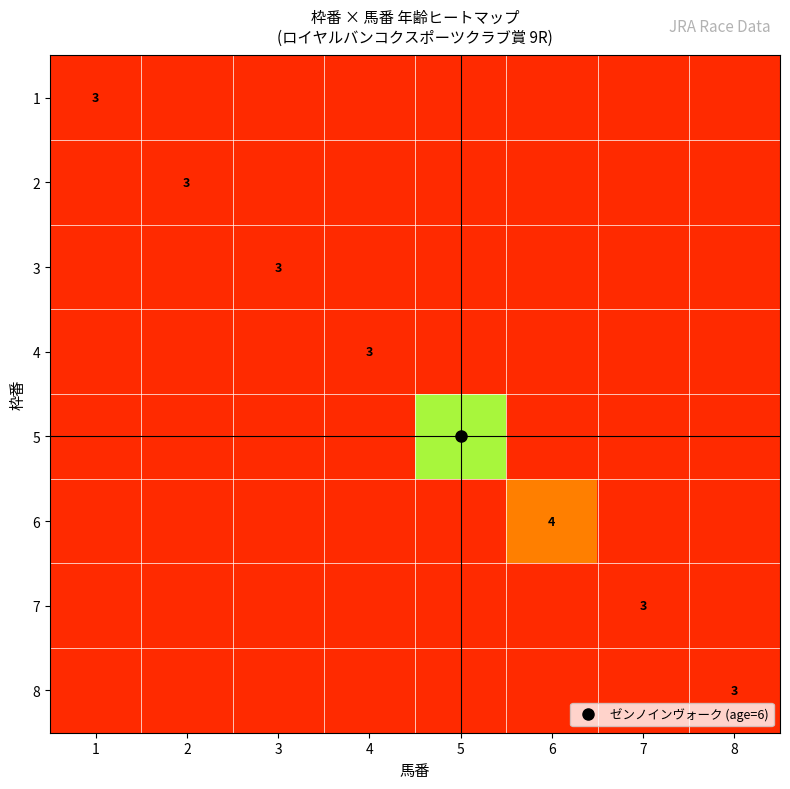

What is the minimum value for 6?

3